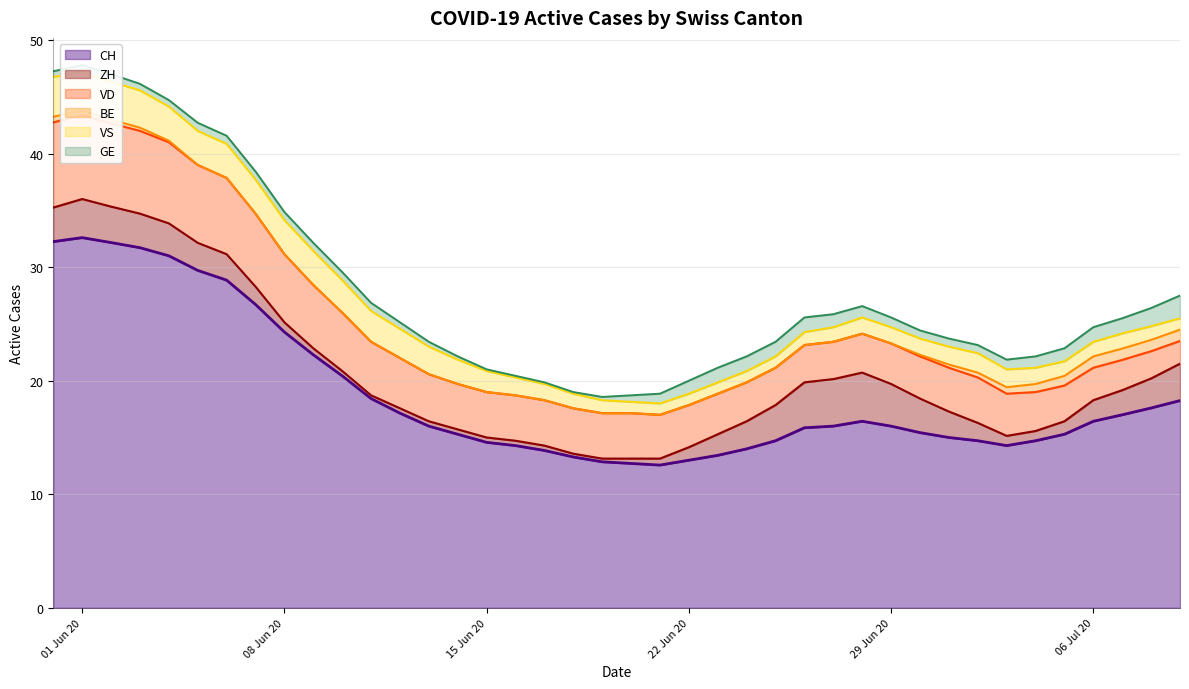

List the series in order of their peak value, lowest first.

BE, GE, VS, ZH, VD, CH